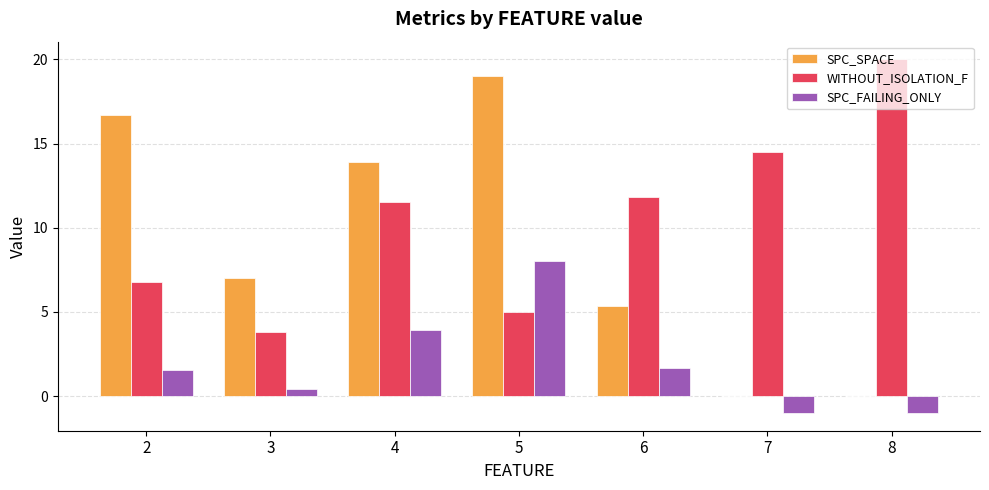

The value of SPC_SPACE at 3 is 2.9. True or false?

False